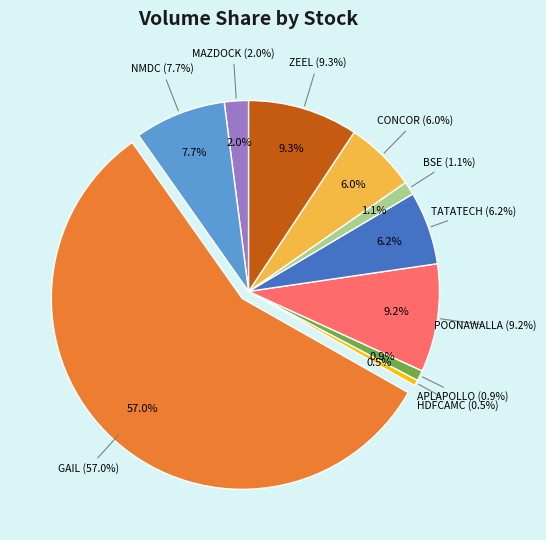

How many segments does this pie chart have?

10